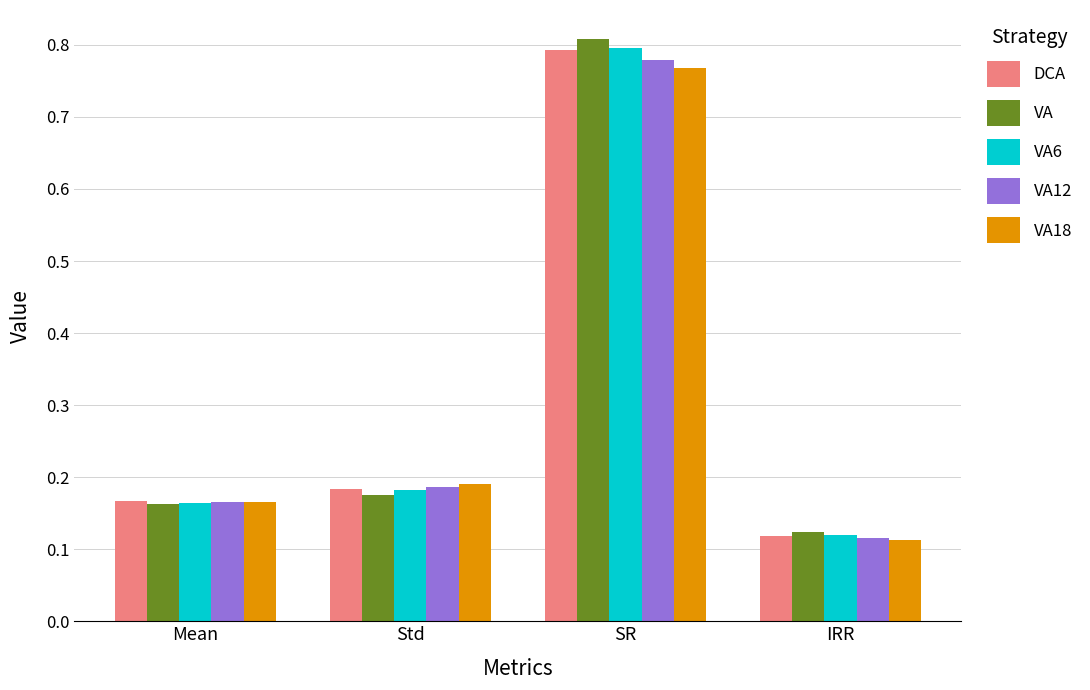

Rank the categories by DCA value from highest to lowest.

SR, Std, Mean, IRR